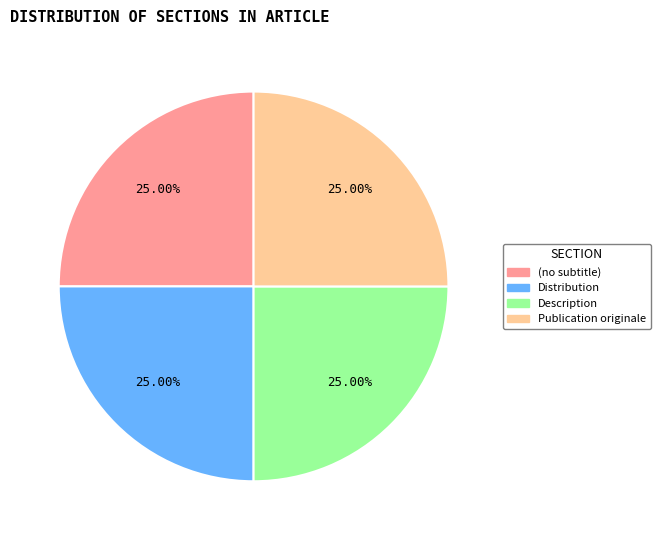

To the nearest percent, what portion does Description represent?

25%